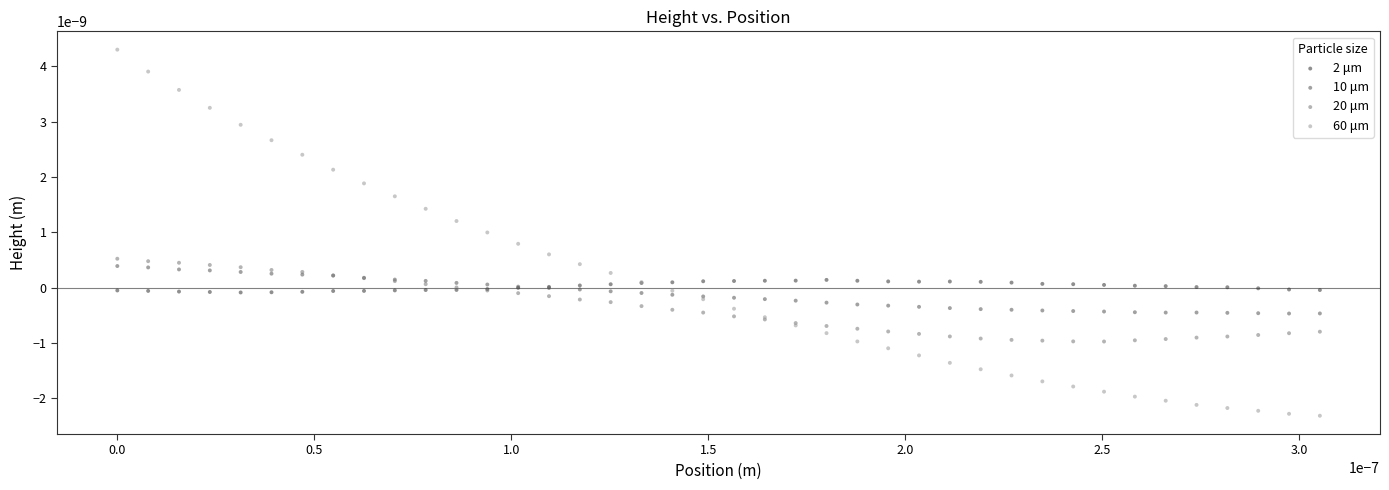

What are all the series names shown in the legend?

2 μm, 10 μm, 20 μm, 60 μm